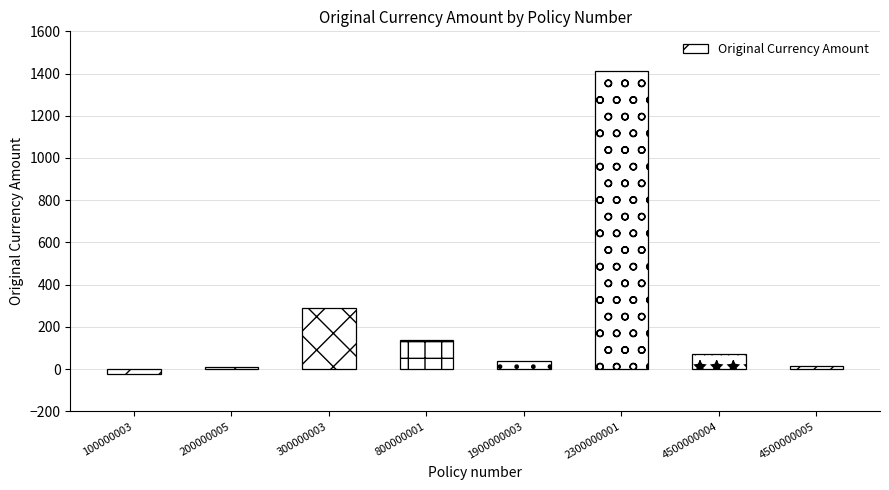

Does the chart contain stacked bars?

No